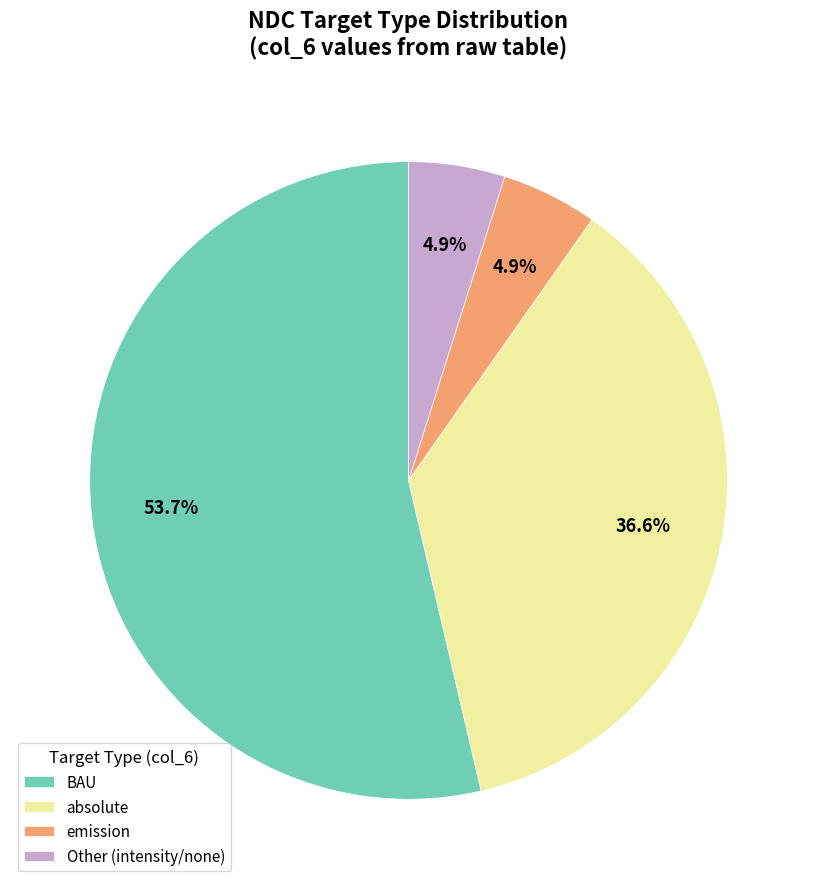

True or false: absolute accounts for 53% of the total.

False